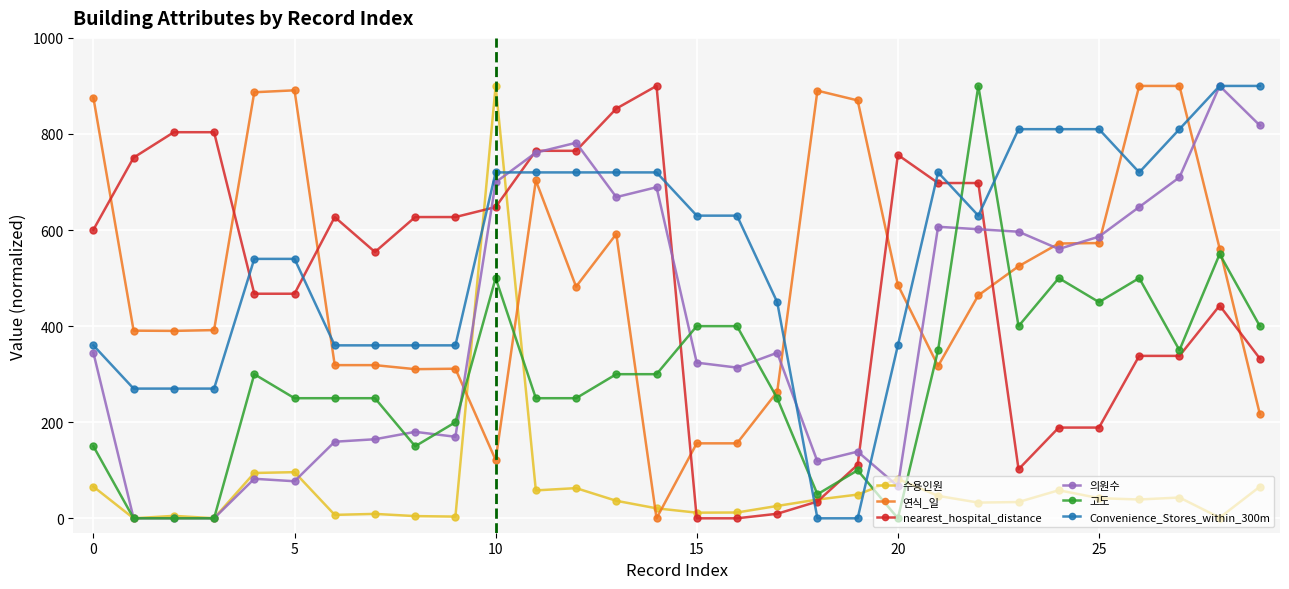

What is the average value of the 연식_일 series?

494.5